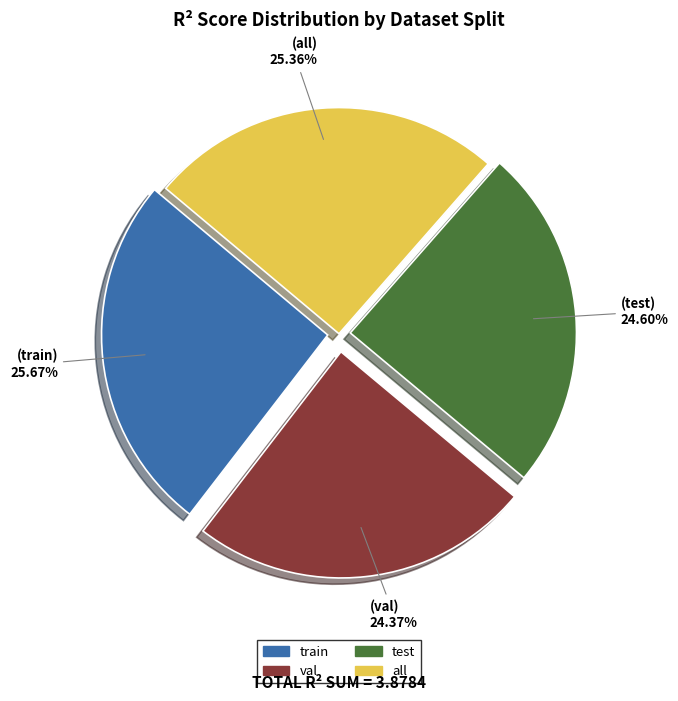

Which has a higher value, train or test?

train